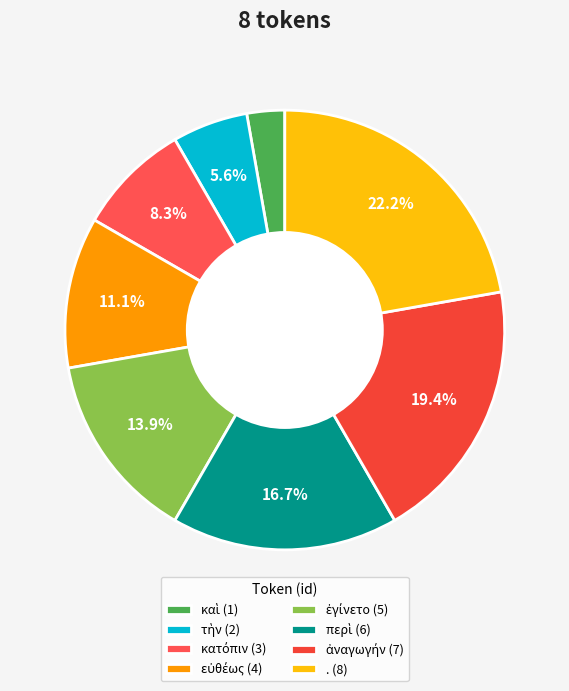

How many segments does this pie chart have?

8